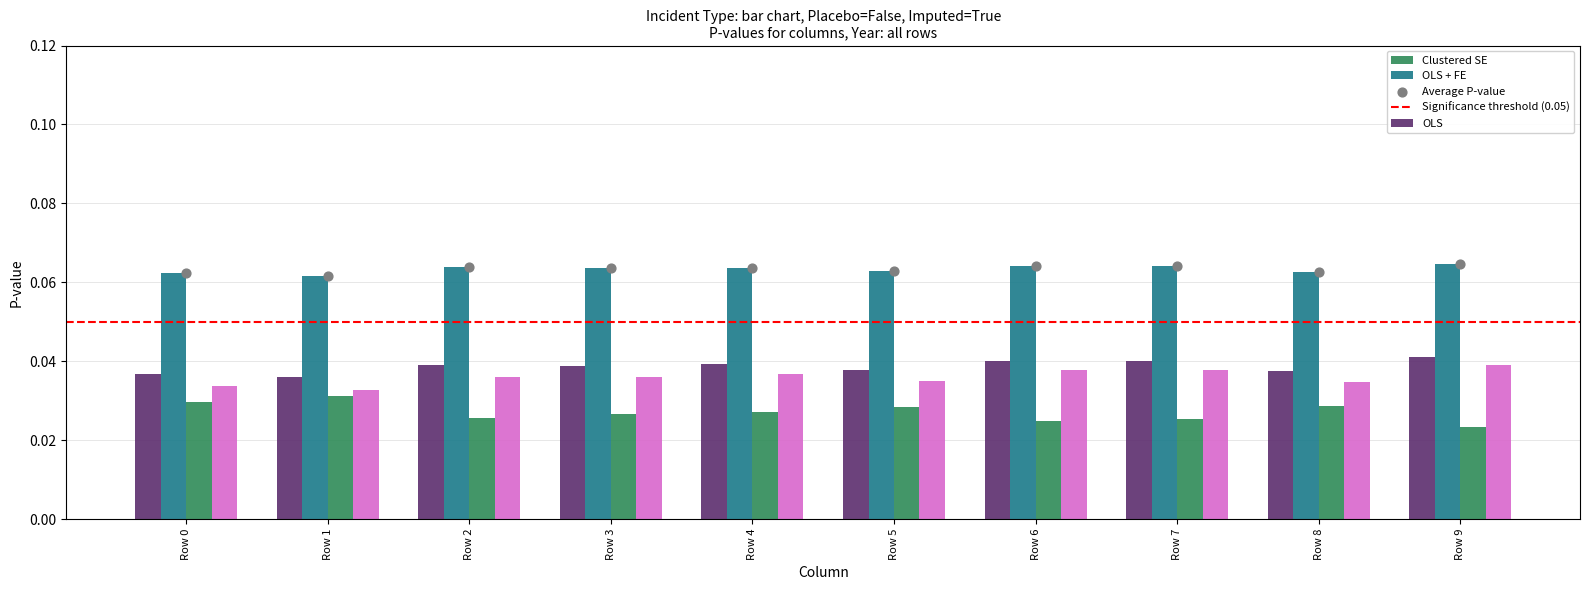

Which series has the largest total across all categories?

OLS + FE